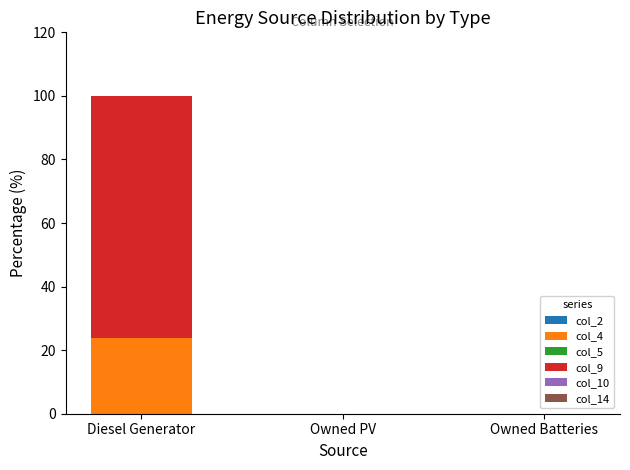

At which category is the sum across all series the highest?

Diesel Generator